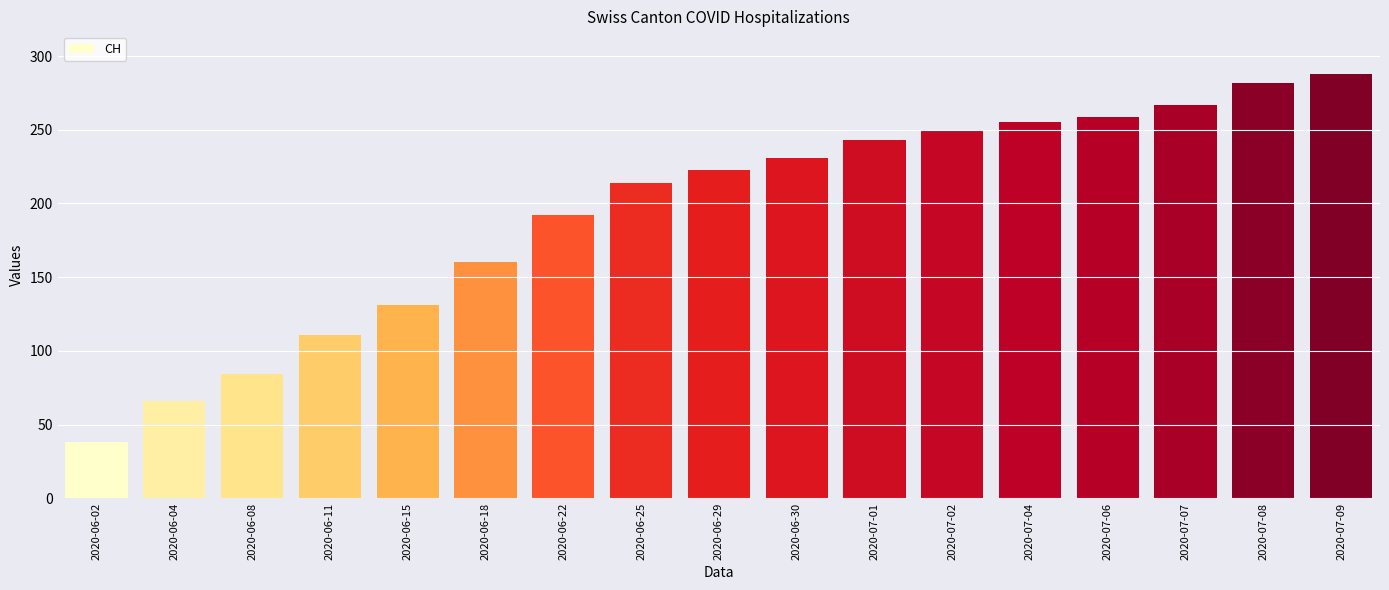

What is the sum of the values at 2020-07-09 and 2020-06-08?

372